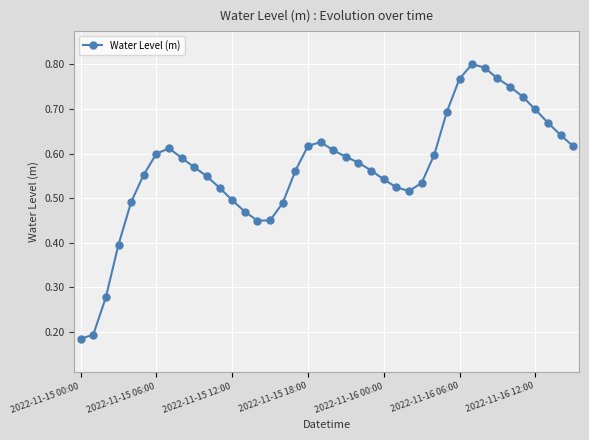

Count the values in the range 0 to 1.

40